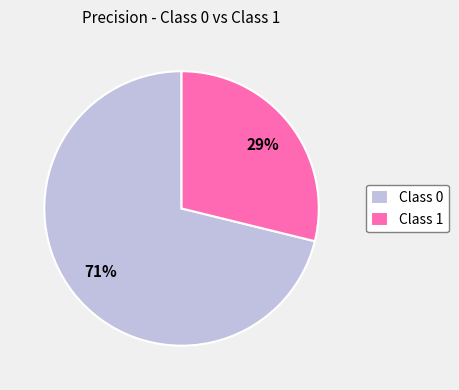

Do Class 1 and Class 0 together represent more than half of the pie?

Yes